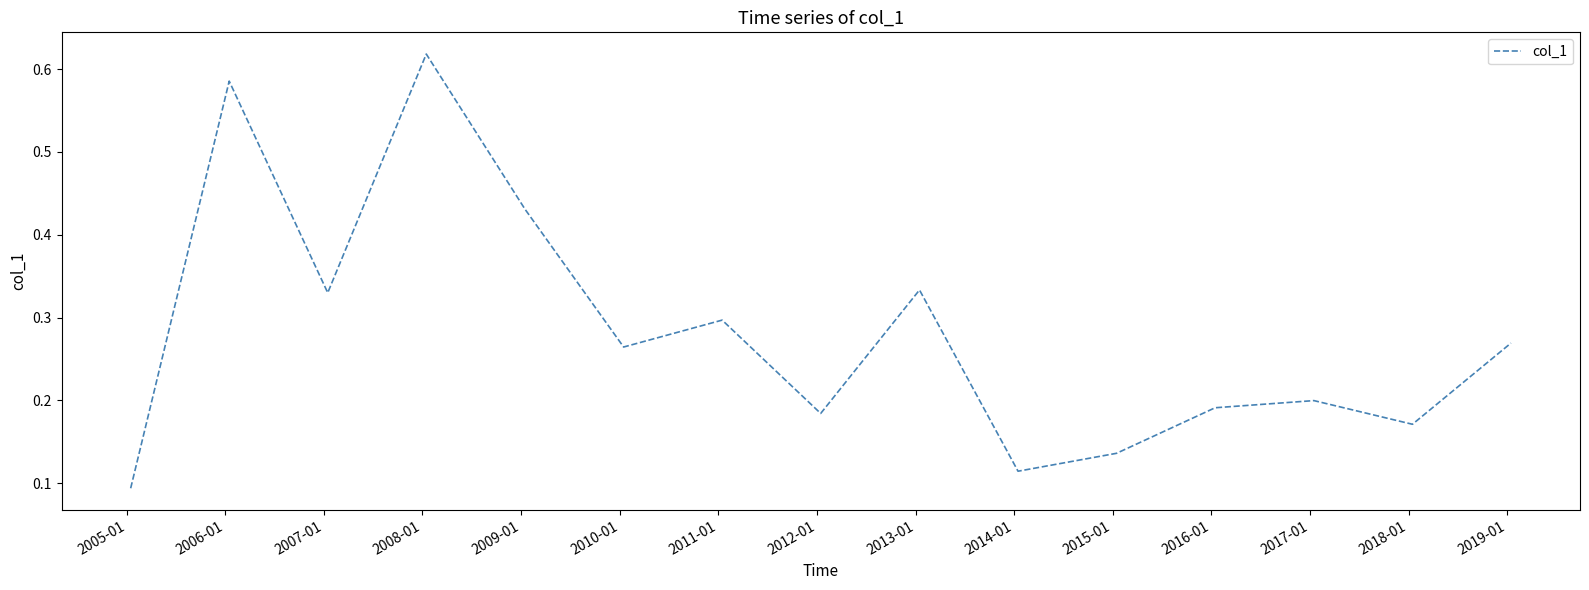

What is the difference between the maximum and second lowest values?

0.5